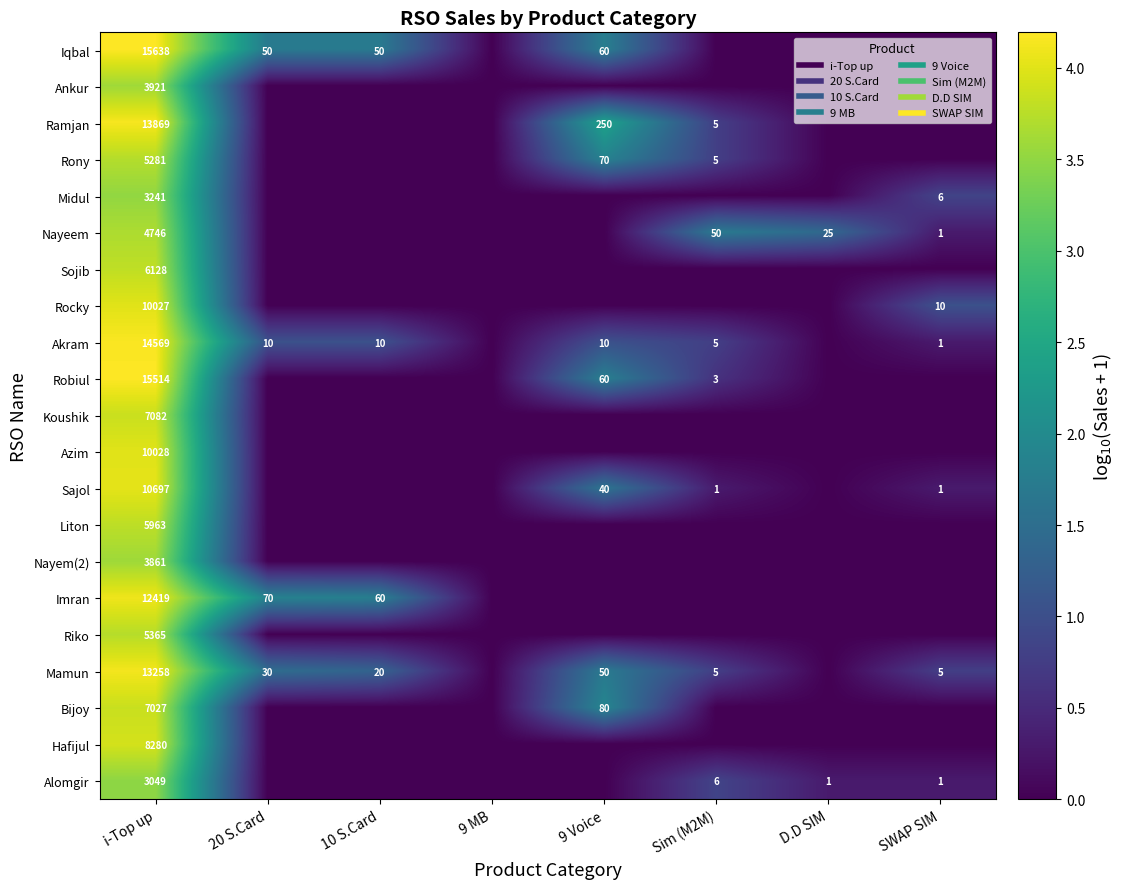

Where is Koushik nearest to the value 1?

20 S.Card